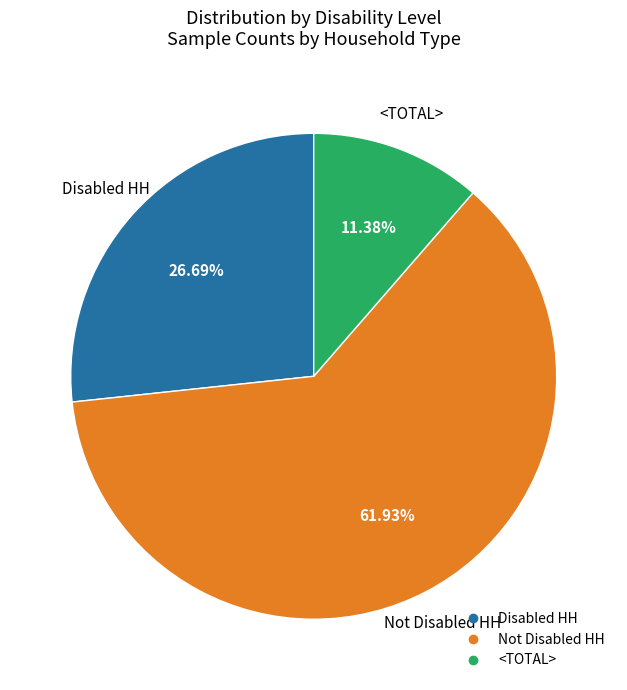

Combined, do Disabled HH and <TOTAL> account for over 50%?

No